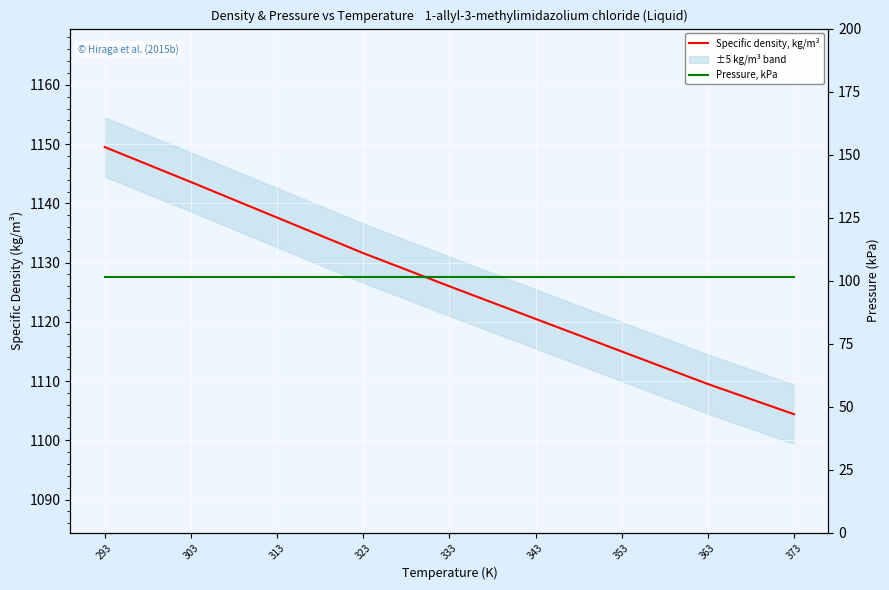

Reading left to right, list all the values displayed in this chart.

Specific density, kg/m³: 1149.5	1143.6	1137.6	1131.6	1126.0	1120.5	1115.0	1109.5	1104.4
Pressure, kPa: 101.3	101.3	101.3	101.3	101.3	101.3	101.3	101.3	101.3